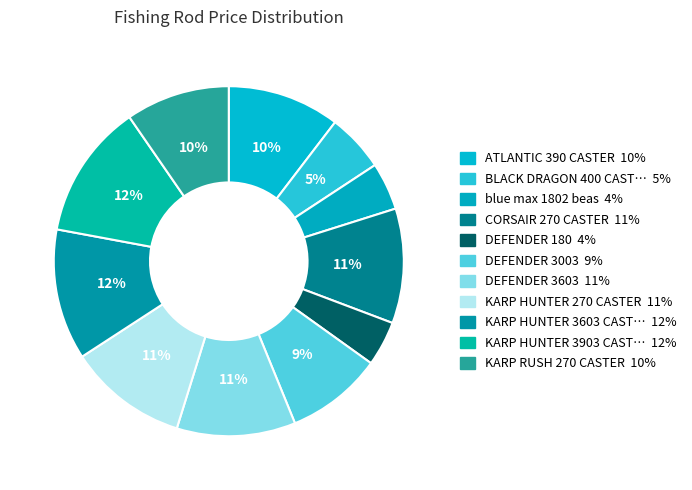

How many segments does this pie chart have?

11